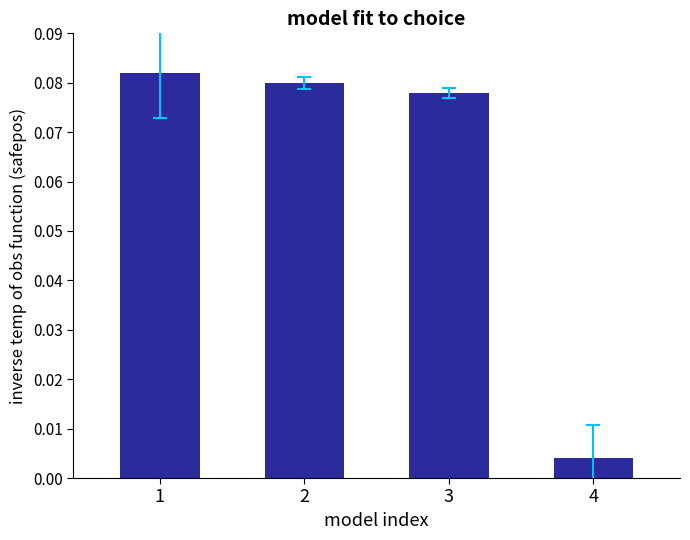

Rank the categories by value from lowest to highest.

4, 3, 2, 1